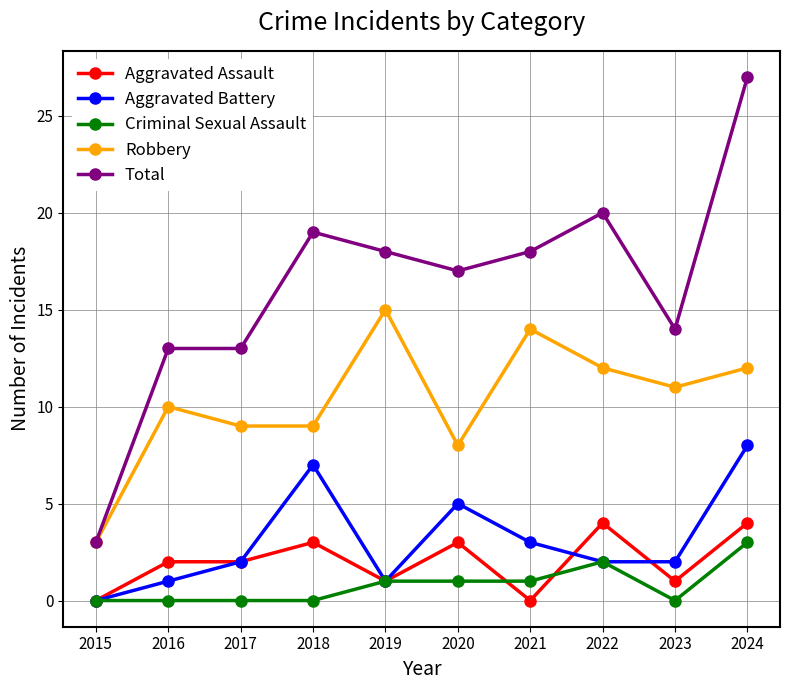

What is the sum of all Aggravated Assault values?

20